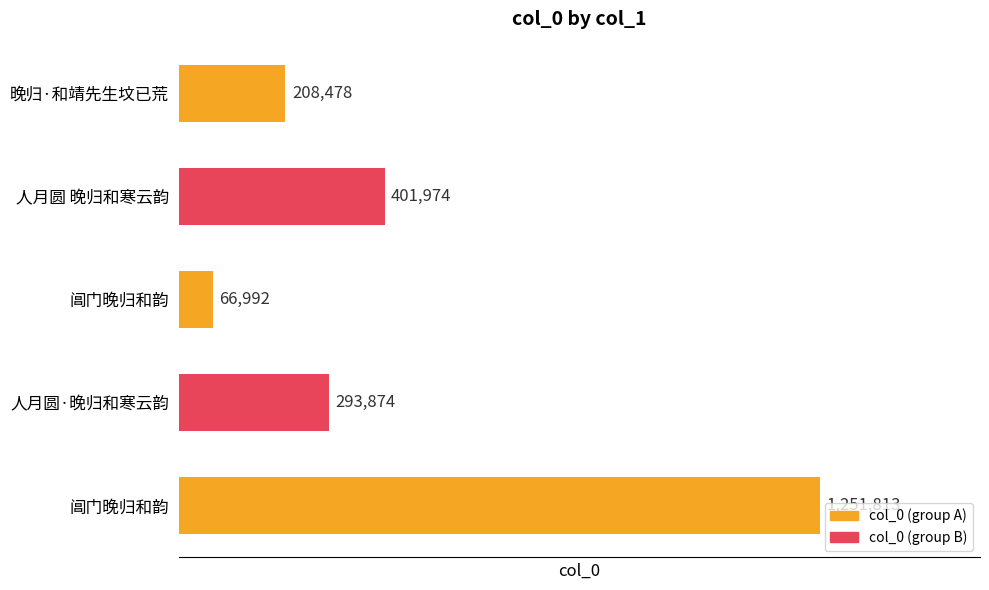

Does the chart contain any negative values?

No